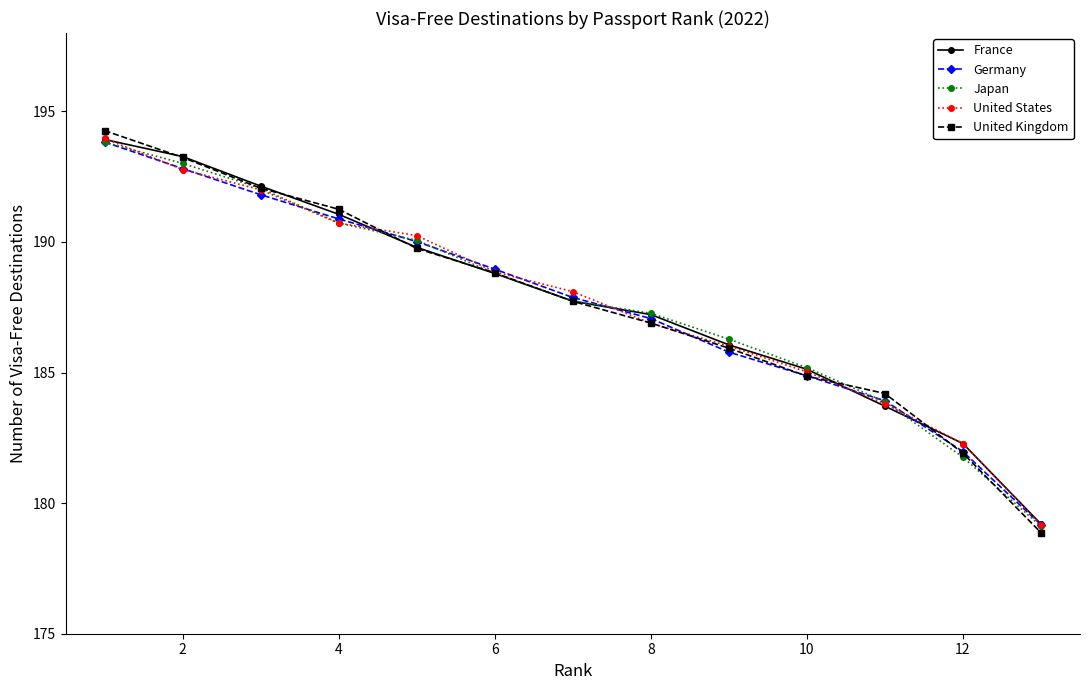

Which series has the widest spread of values?

United Kingdom